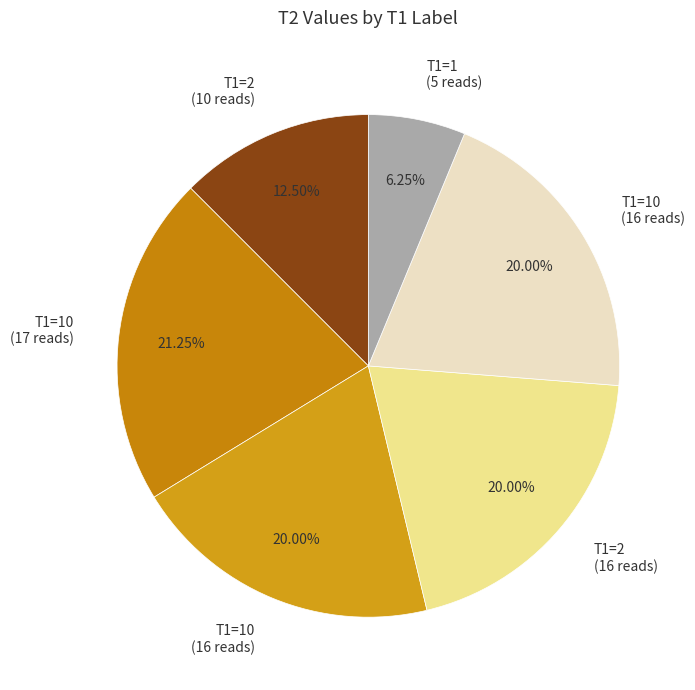

Which slice is the smallest?

T1=1